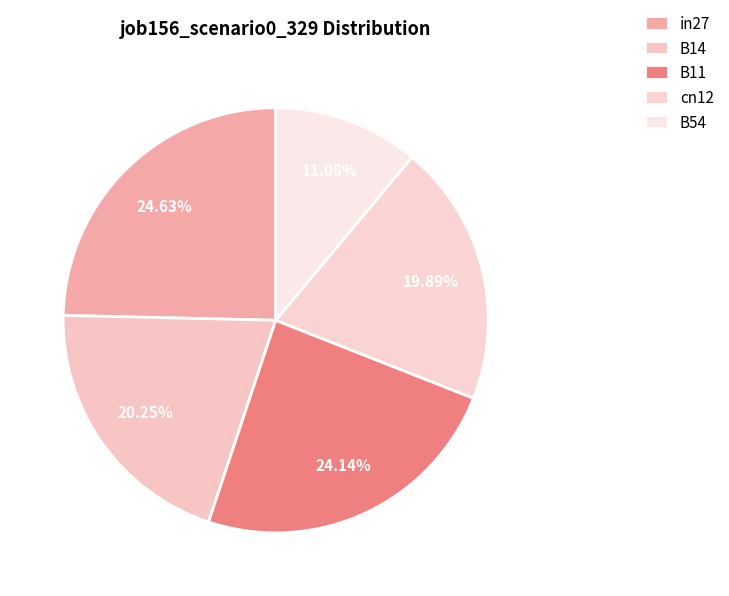

What percentage is the B14 slice, to the nearest percent?

20%